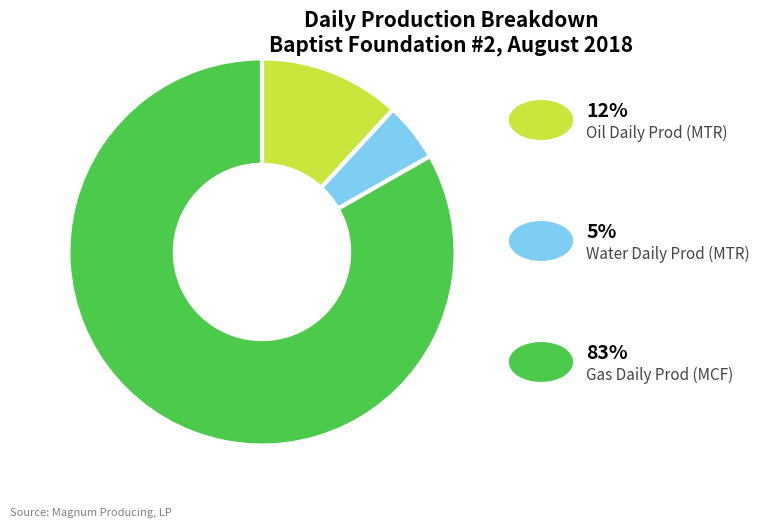

How many slices are in this pie chart?

3